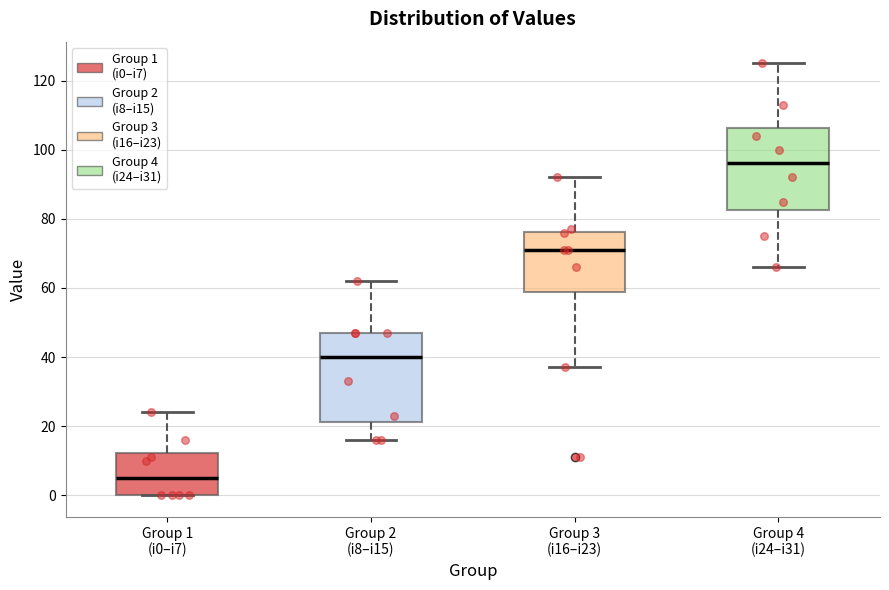

Which box has the lowest median line?

Group 1 (i0–i7)